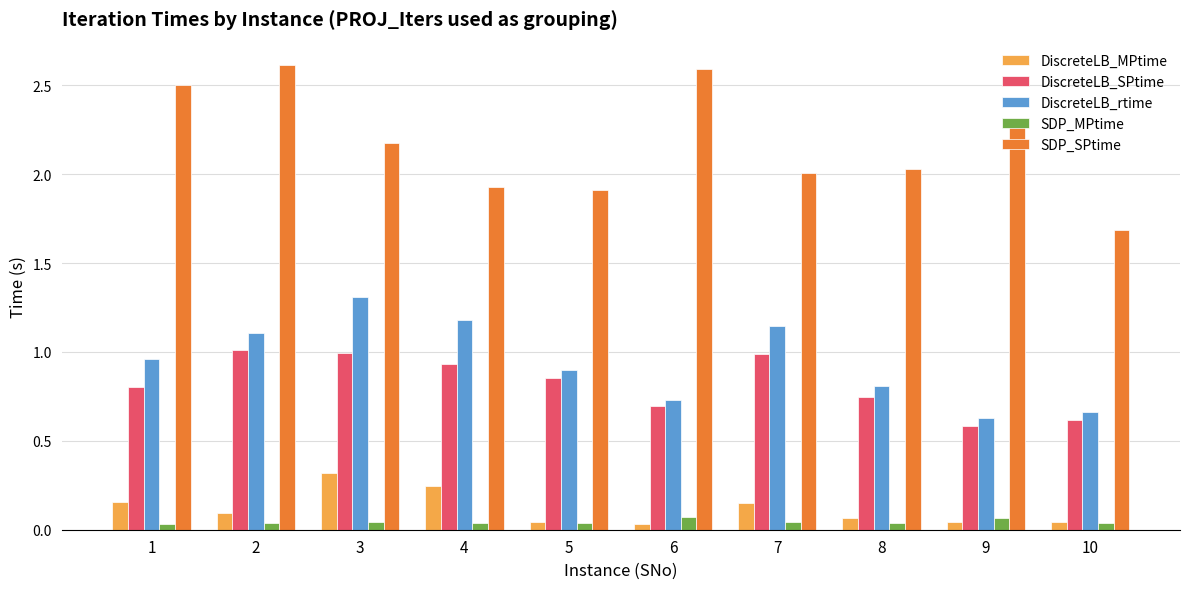

What is the sum of all DiscreteLB_MPtime values?

1.2